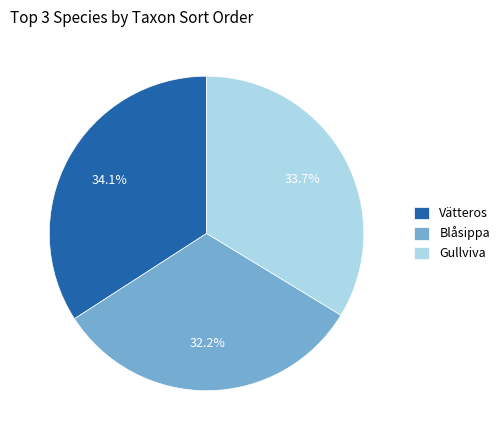

Approximately how many times larger is the value at Gullviva compared to Vätteros?

1.0